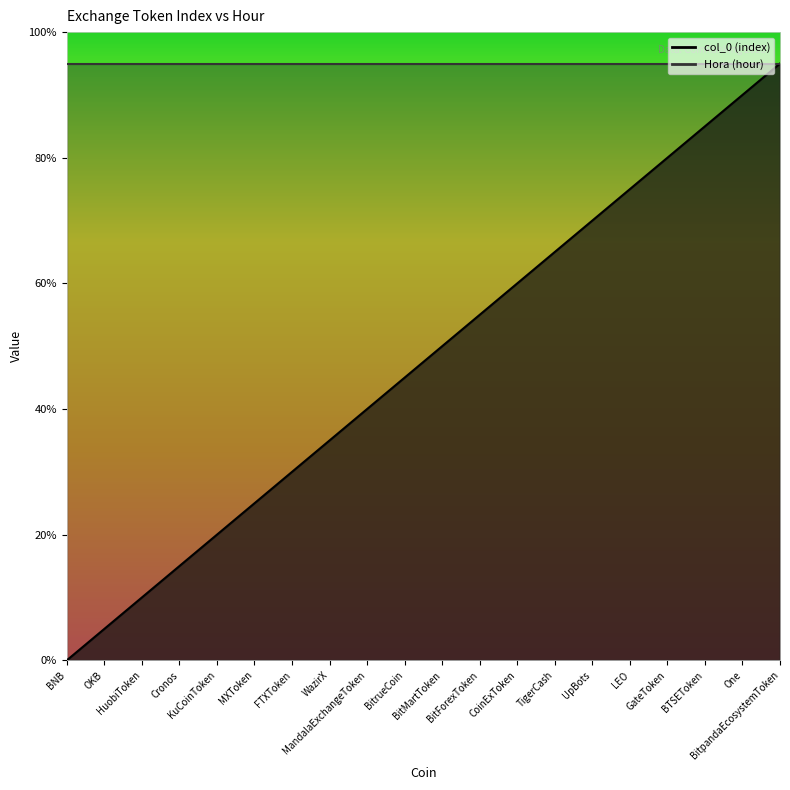

Rank the categories by value from highest to lowest.

BitpandaEcosystemToken, One, BTSEToken, GateToken, LEO, UpBots, TigerCash, CoinExToken, BitForexToken, BitMartToken, BitrueCoin, MandalaExchangeToken, WazirX, FTXToken, MXToken, KuCoinToken, Cronos, HuobiToken, OKB, BNB